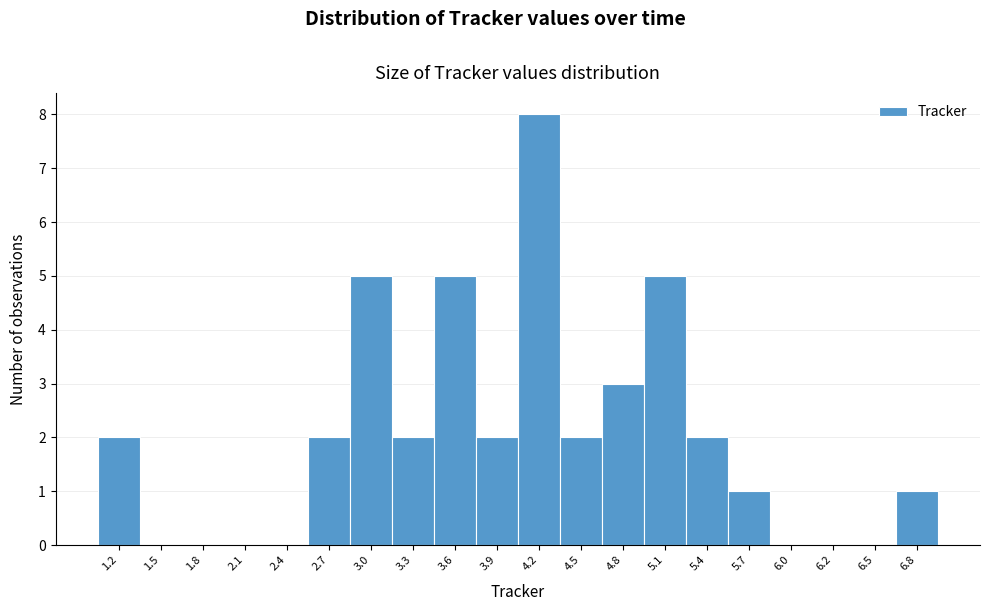

Reading left to right, list all the values displayed in this chart.

1.2=2	1.5=0	1.8=0	2.1=0	2.4=0	2.7=2	3.0=5	3.3=2	3.6=5	3.9=2	4.2=8	4.5=2	4.8=3	5.1=5	5.4=2	5.7=1	6.0=0	6.2=0	6.5=0	6.8=1